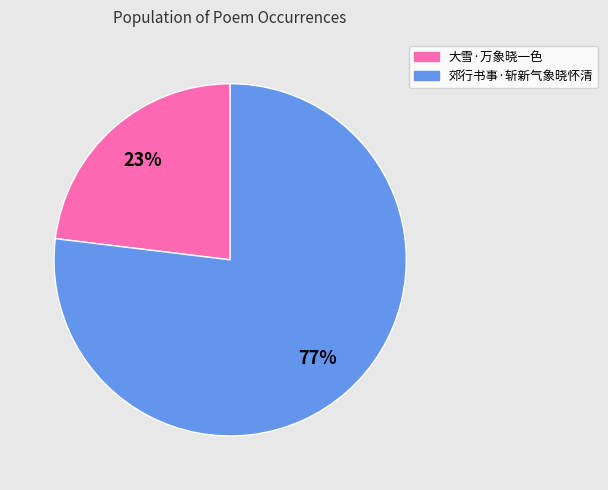

How many slices are in this pie chart?

2